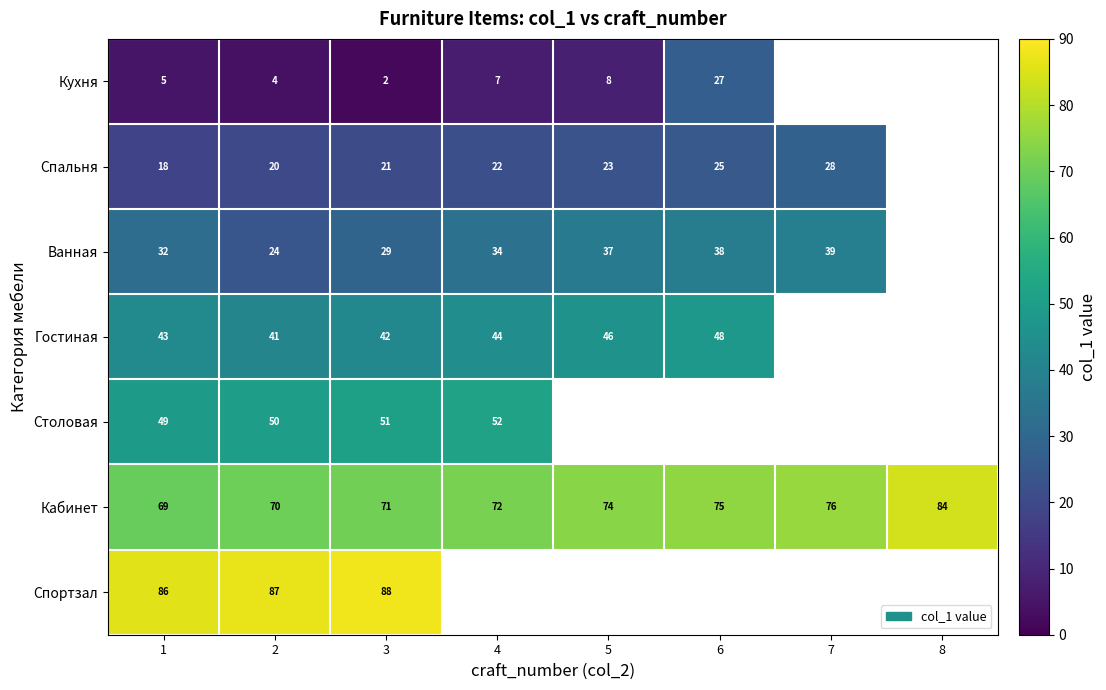

What value does the Кабинет series have at 4?

72